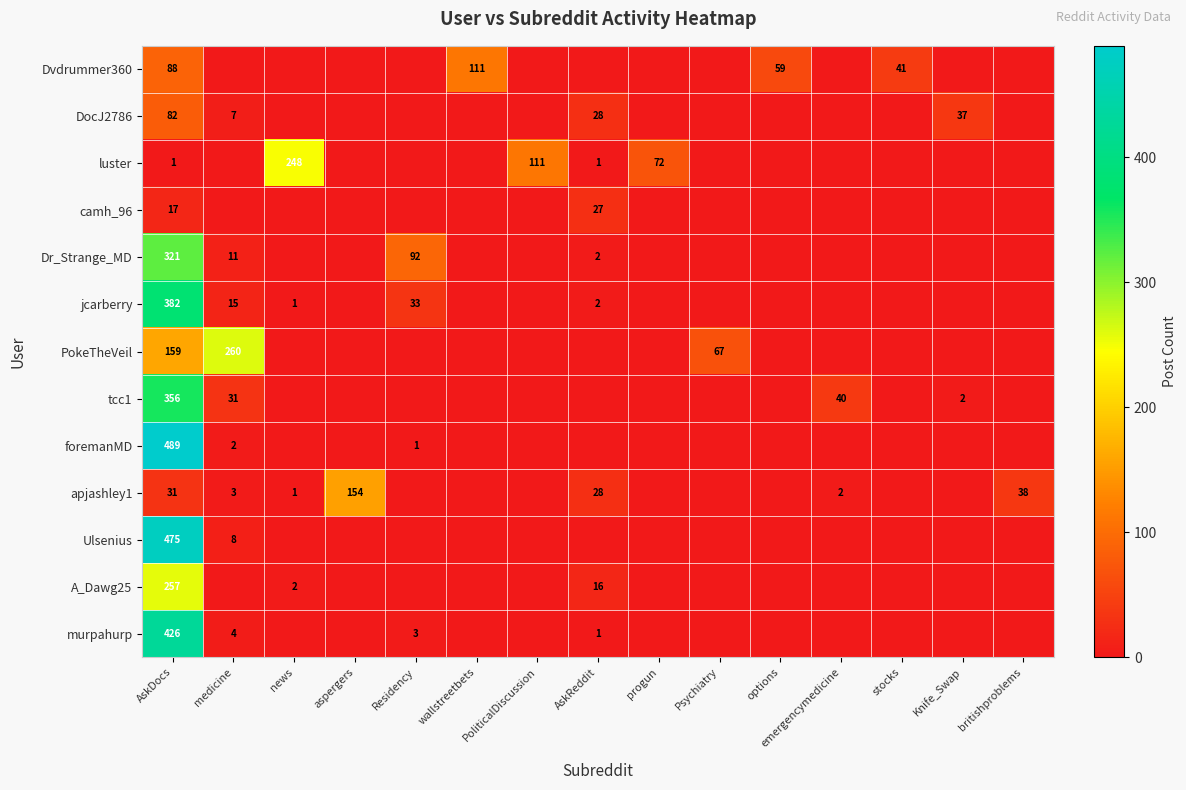

Is it true that apjashley1 equals 68 at britishproblems?

False